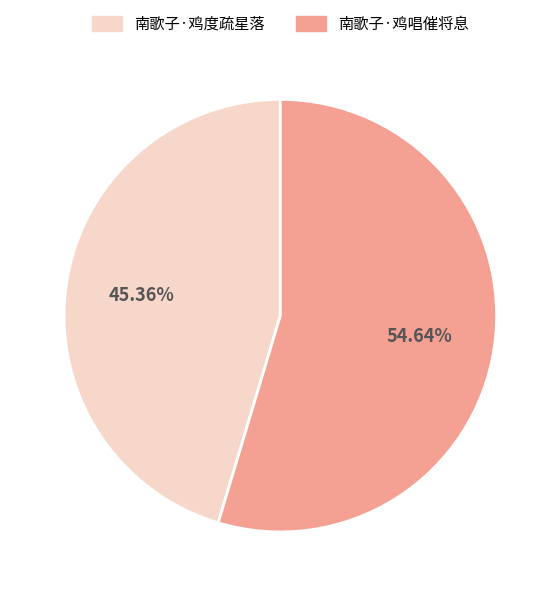

Rank the categories by value from lowest to highest.

南歌子·鸡度疏星落, 南歌子·鸡唱催将息